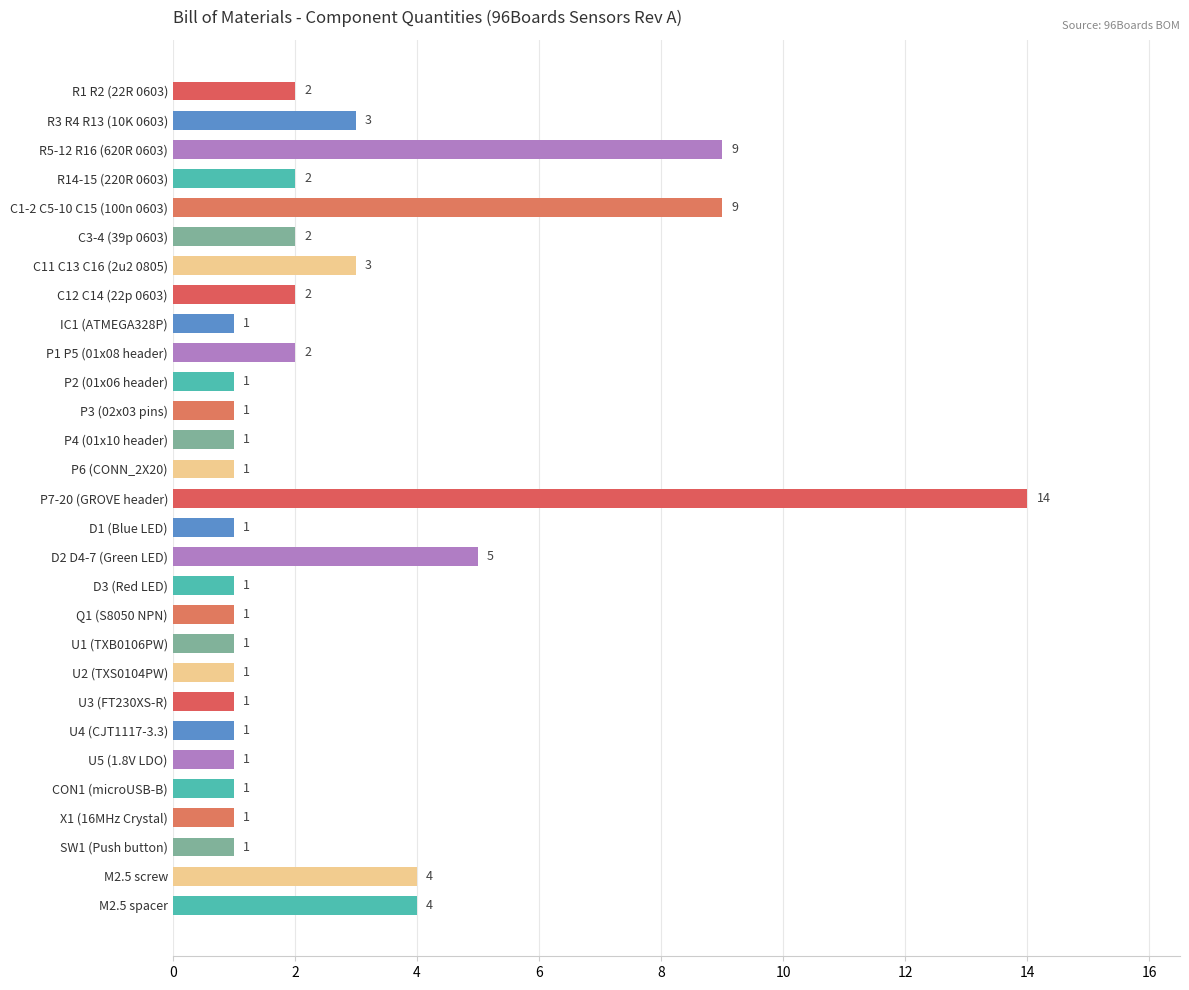

What position from the bottom is D2 D4-7 (Green LED)?

13